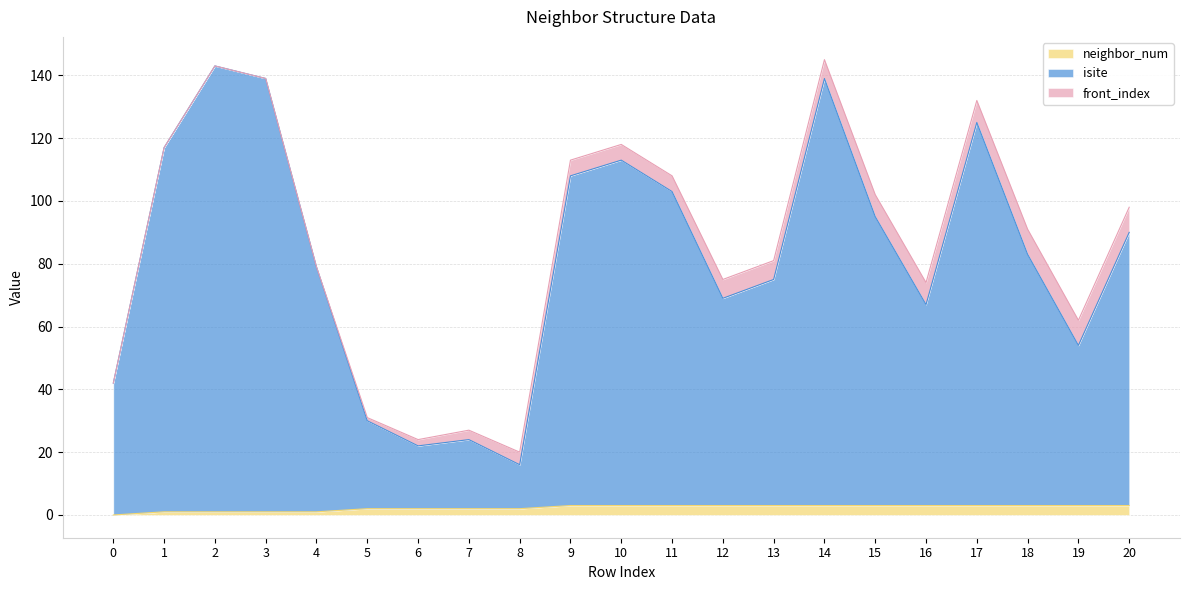

True or false: neighbor_num has a value of 2 at 17.

False